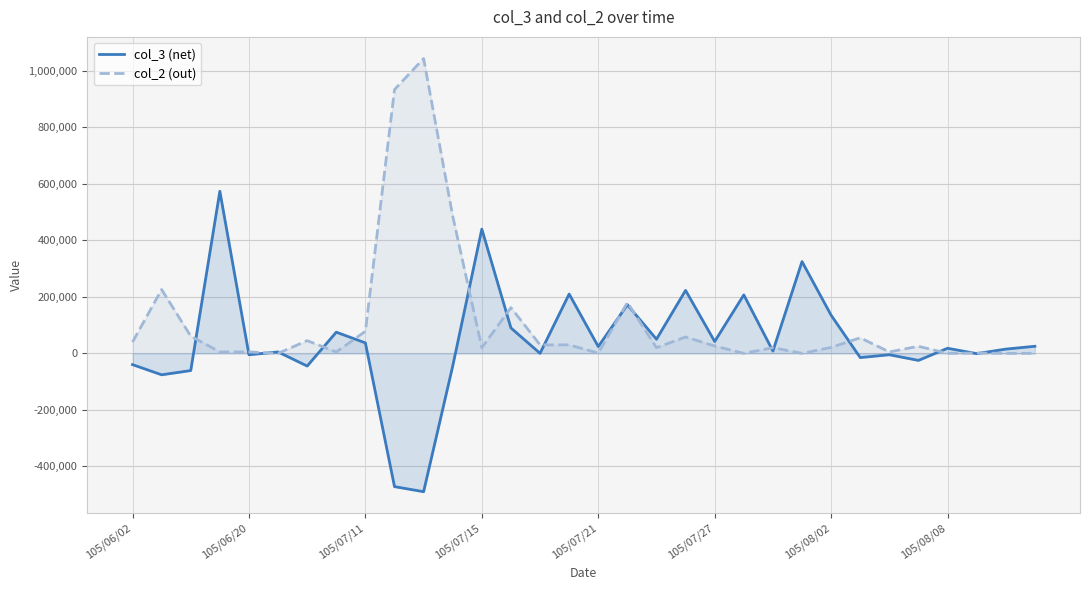

What is the smallest value displayed?

-490000